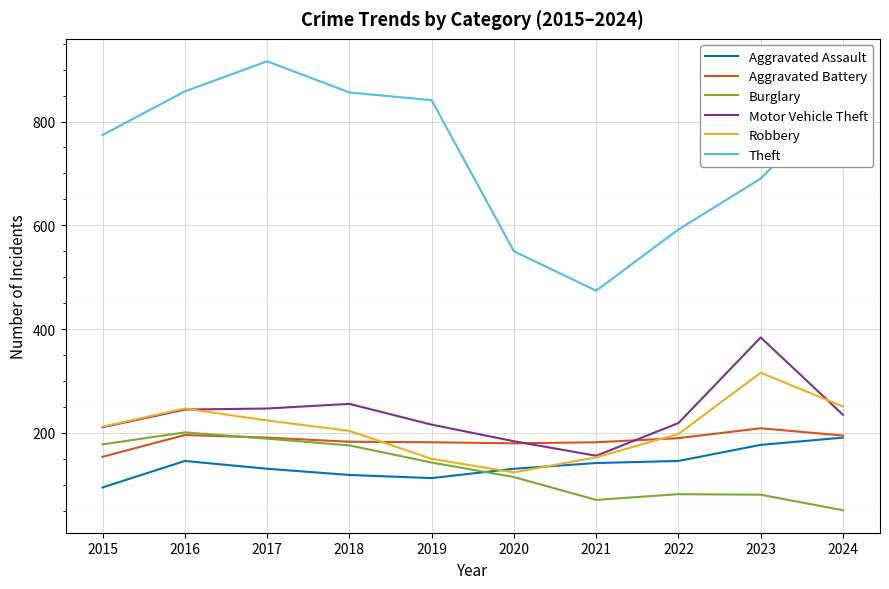

At which label does Burglary first exceed 143?

2015